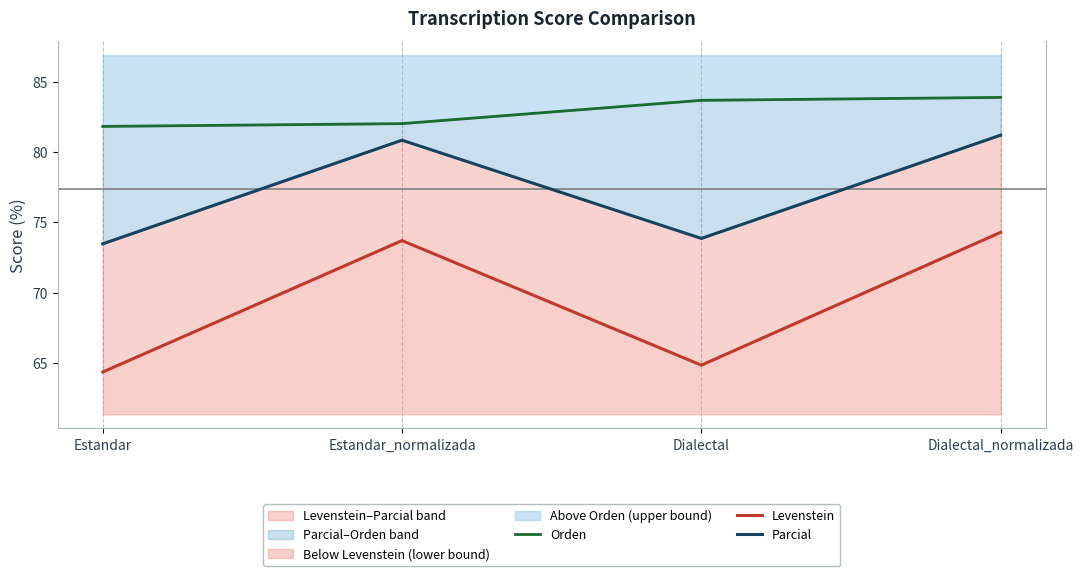

Rank the series by their average value, from lowest to highest.

Levenstein, Parcial, Orden